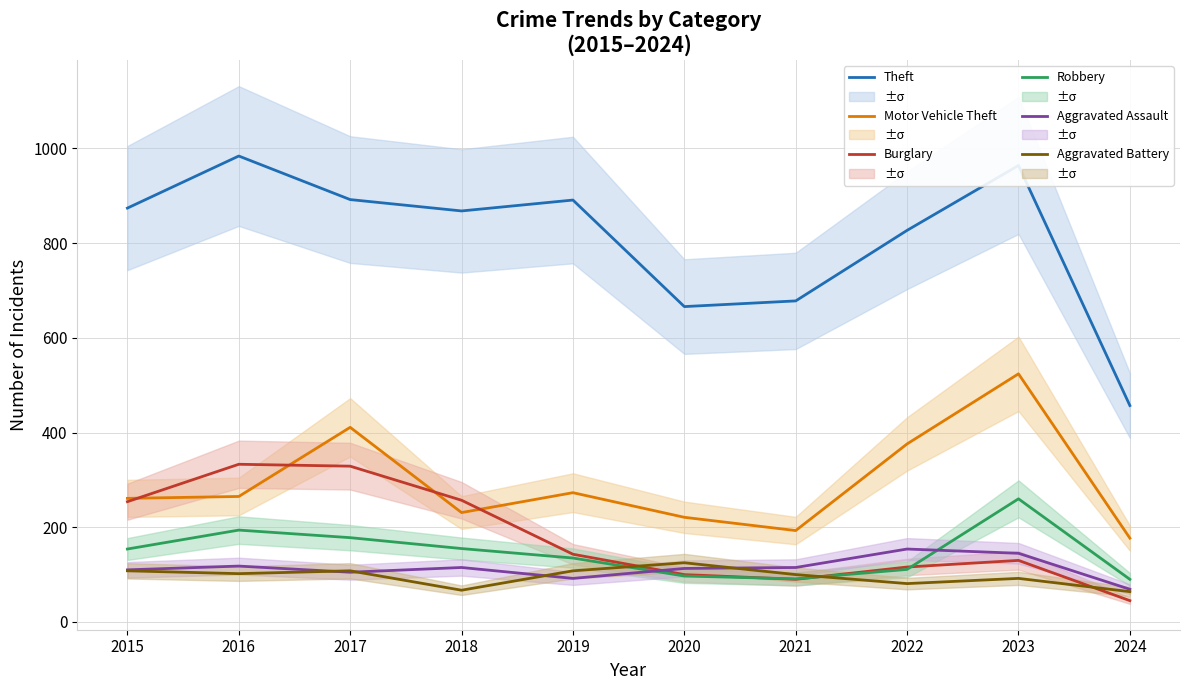

At which category does the chart reach its peak across all series?

2016